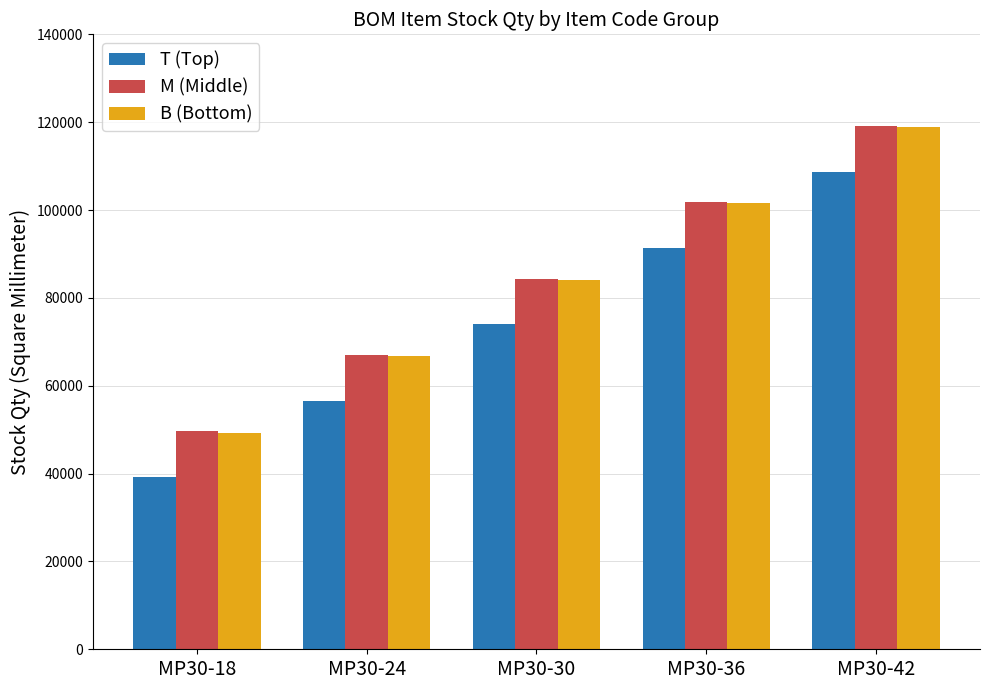

What is the difference between the T (Top) values at MP30-24 and MP30-42?

52200